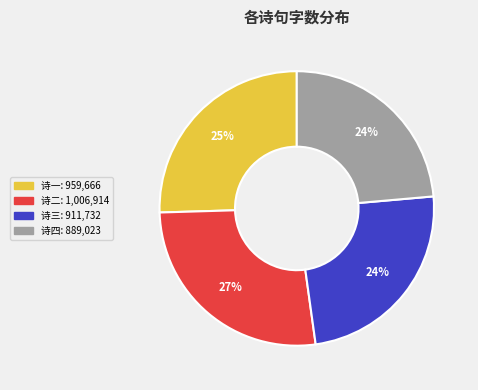

Is there any slice that represents more than half of the pie?

No